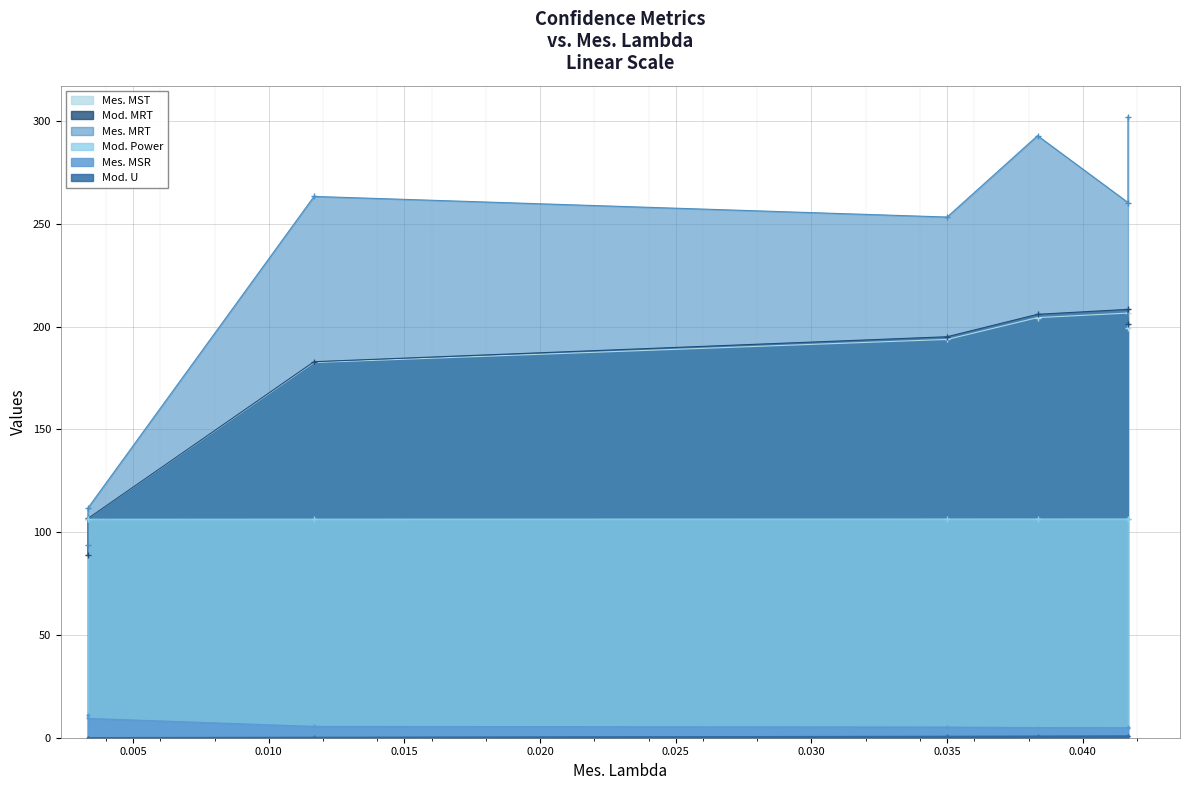

How many interior local valleys does the Mes. MST series have?

1